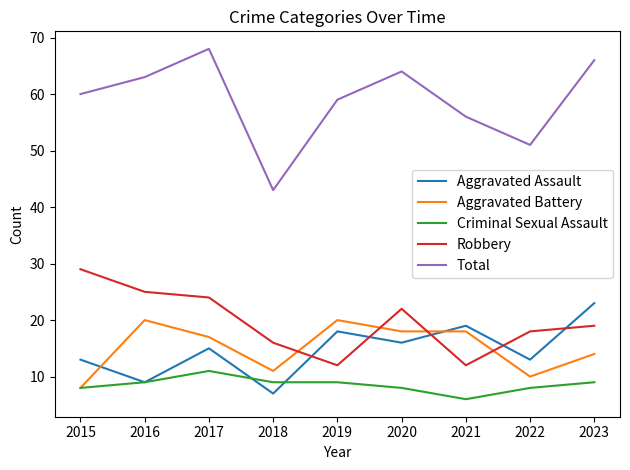

Is it true that Aggravated Battery equals 7 at 2017?

False